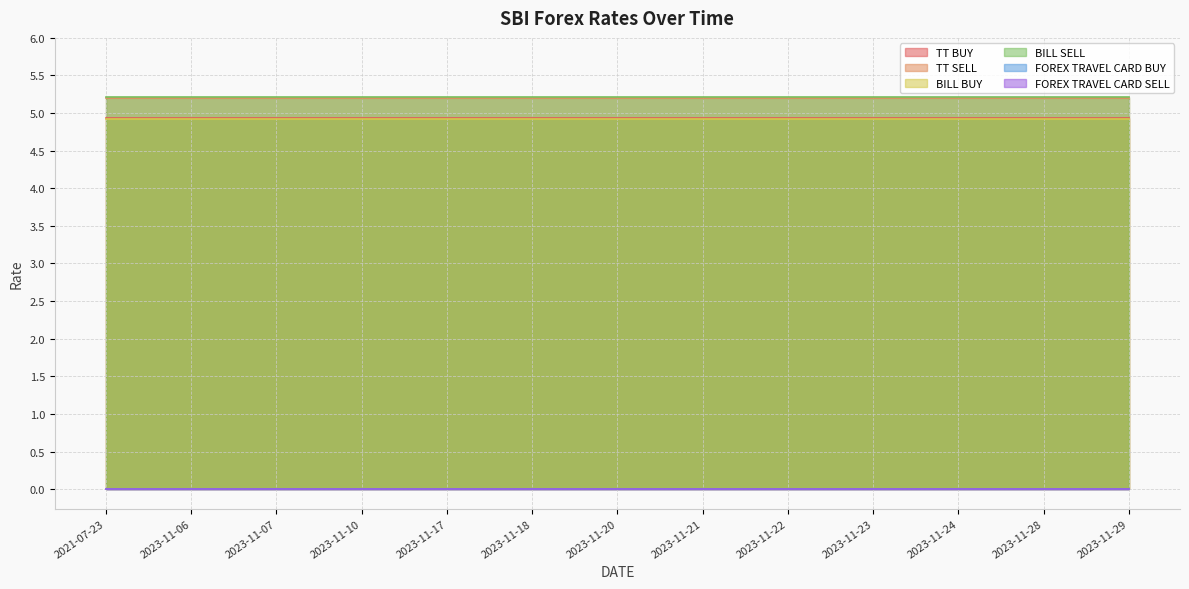

What is the label of the 7th point from the left?

2023-11-20